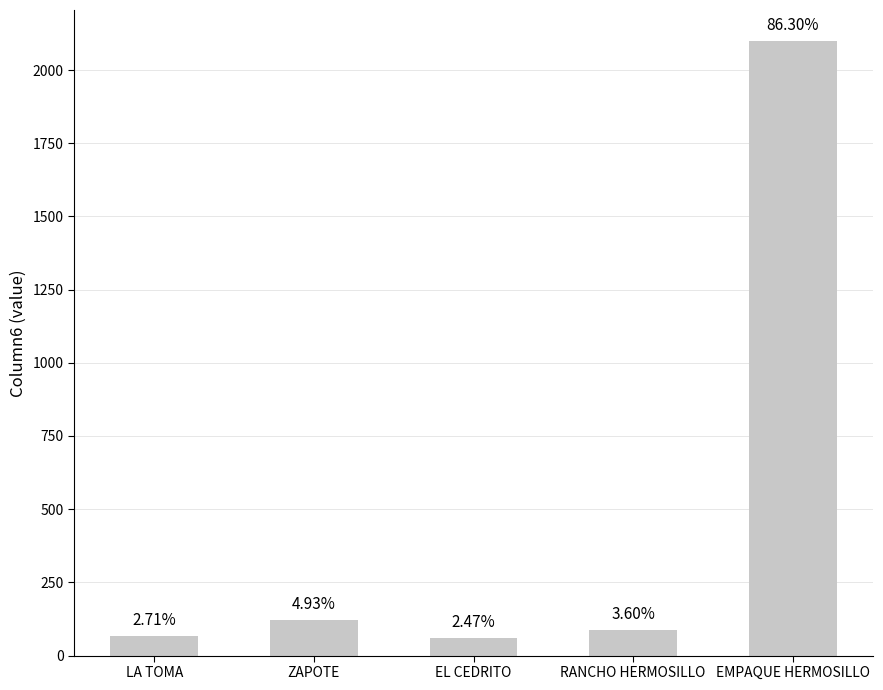

Reading right to left, what are all the values shown in this chart?

EMPAQUE HERMOSILLO=2100.0	RANCHO HERMOSILLO=87.5	EL CEDRITO=60.0	ZAPOTE=120.0	LA TOMA=66.0